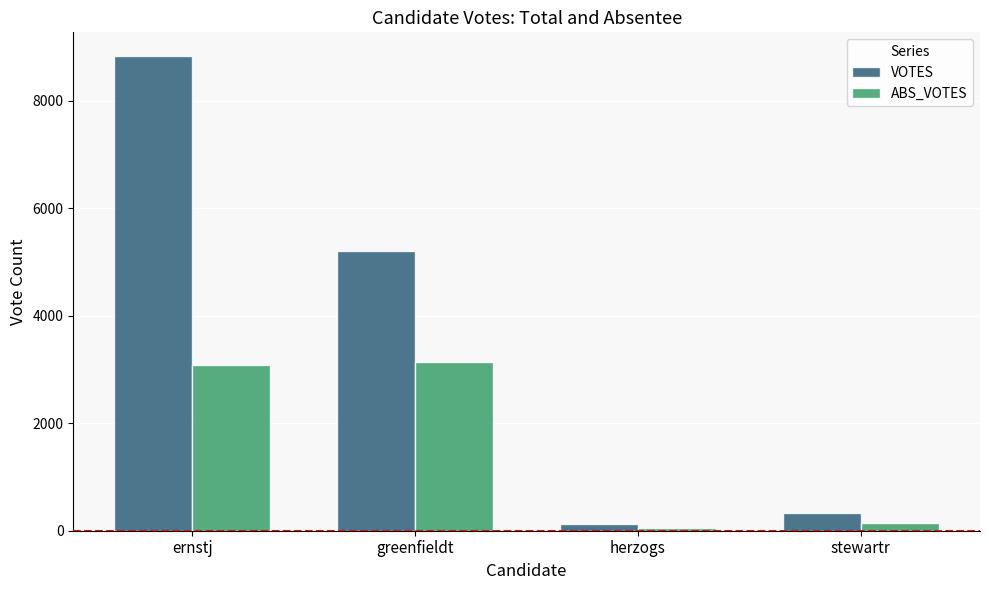

How many data points does each series have?

4